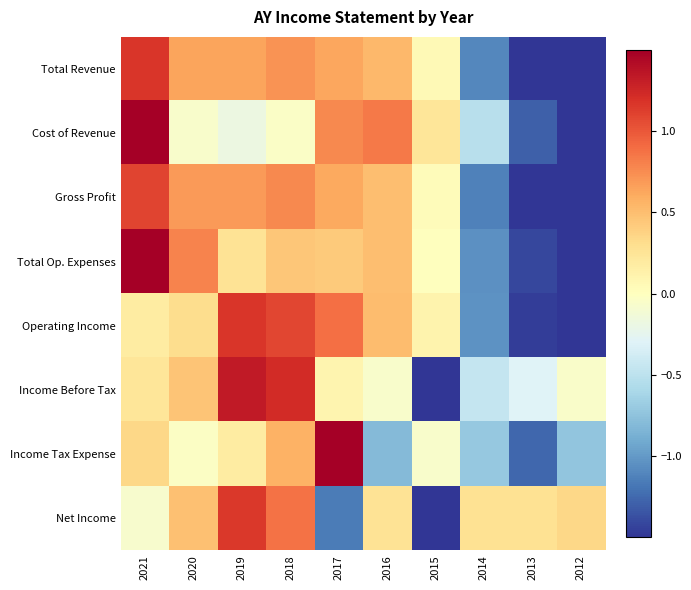

What is the greatest value displayed?

2.5